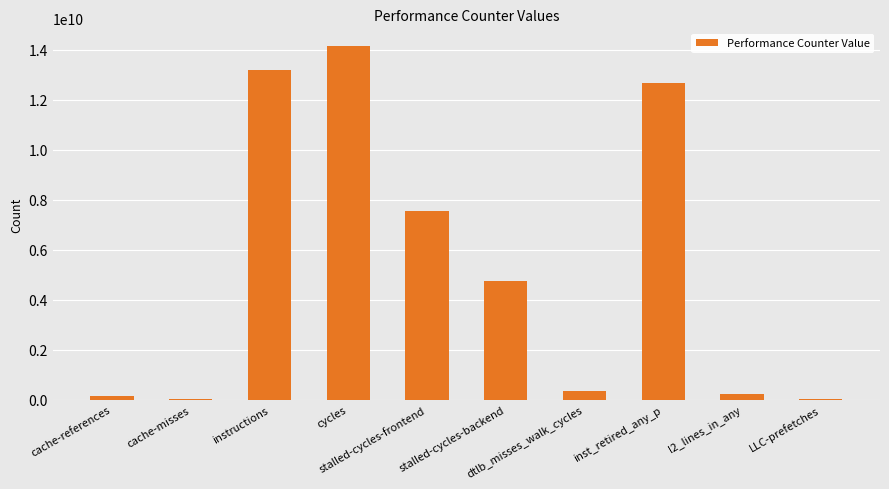

What is the greatest value displayed?

14150854394